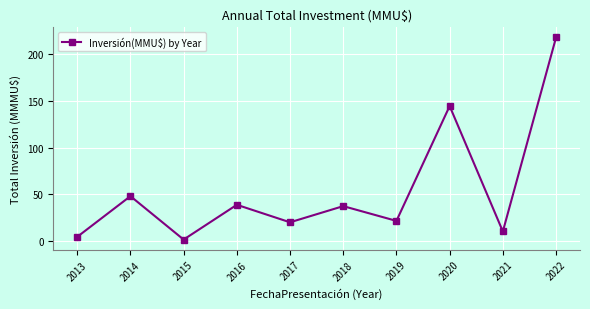

Which category has the highest value across all series?

2022